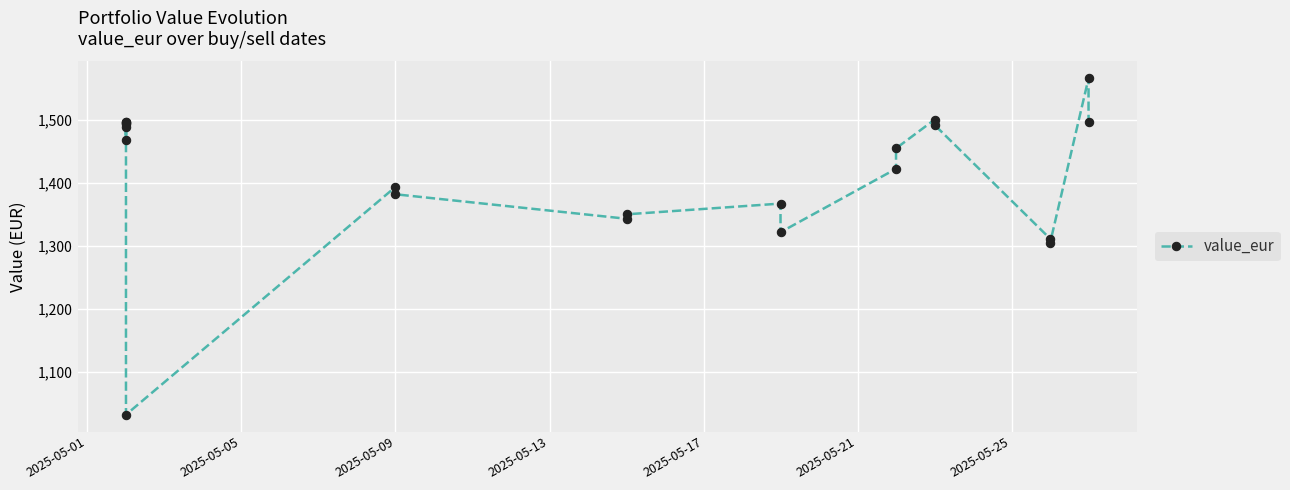

What is the smallest value displayed?

1031.5